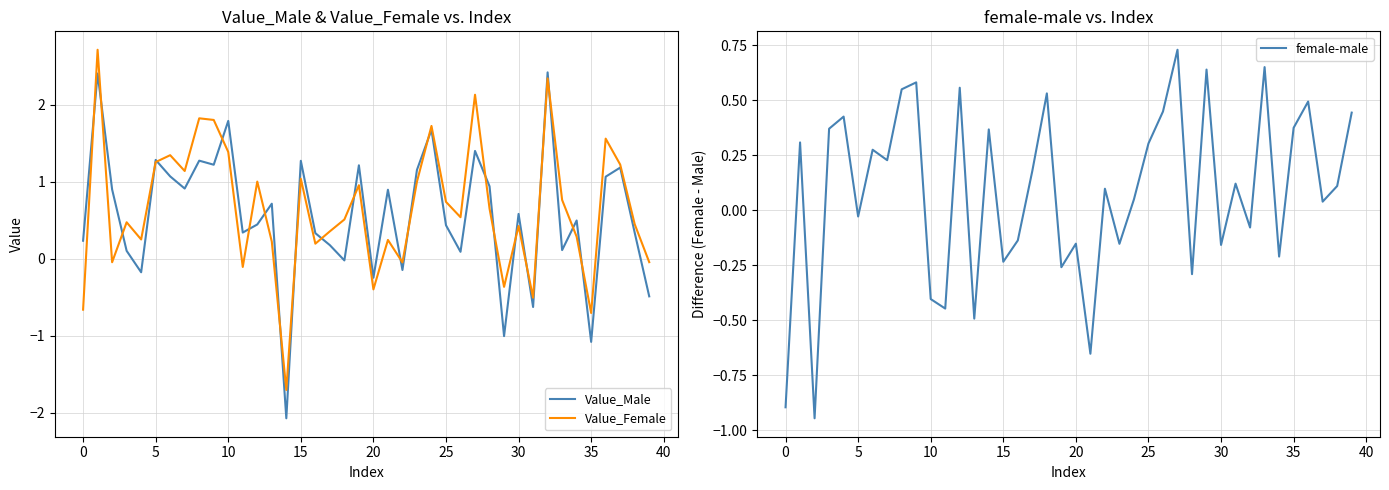

What is the average value of the Value_Male series?

0.6